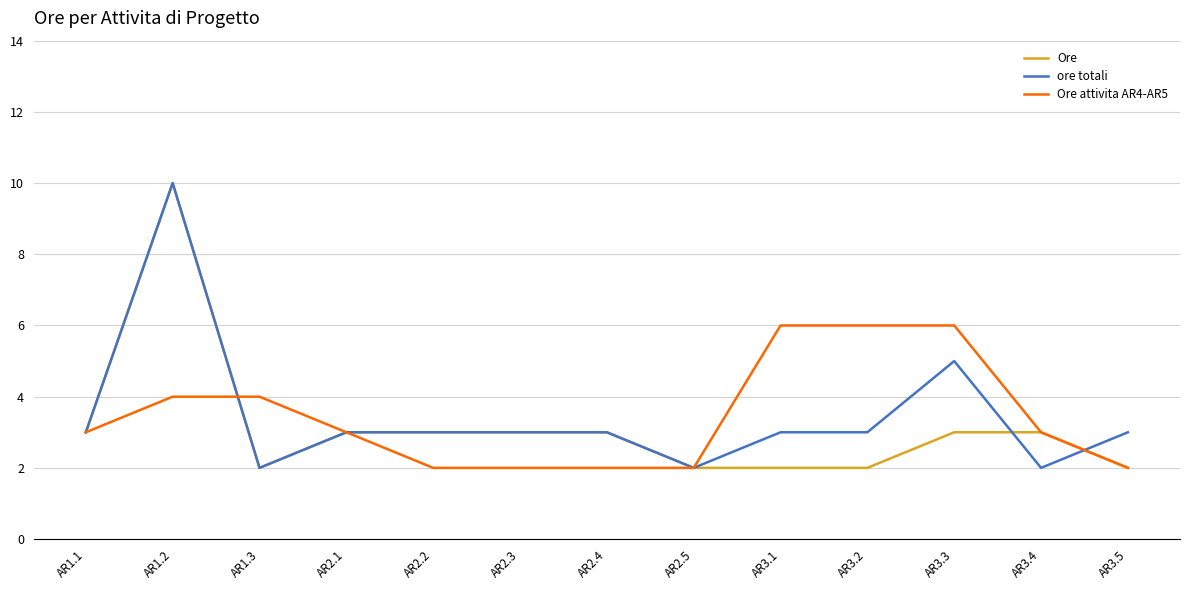

What is the spread (max minus min) of values at AR1.3?

2